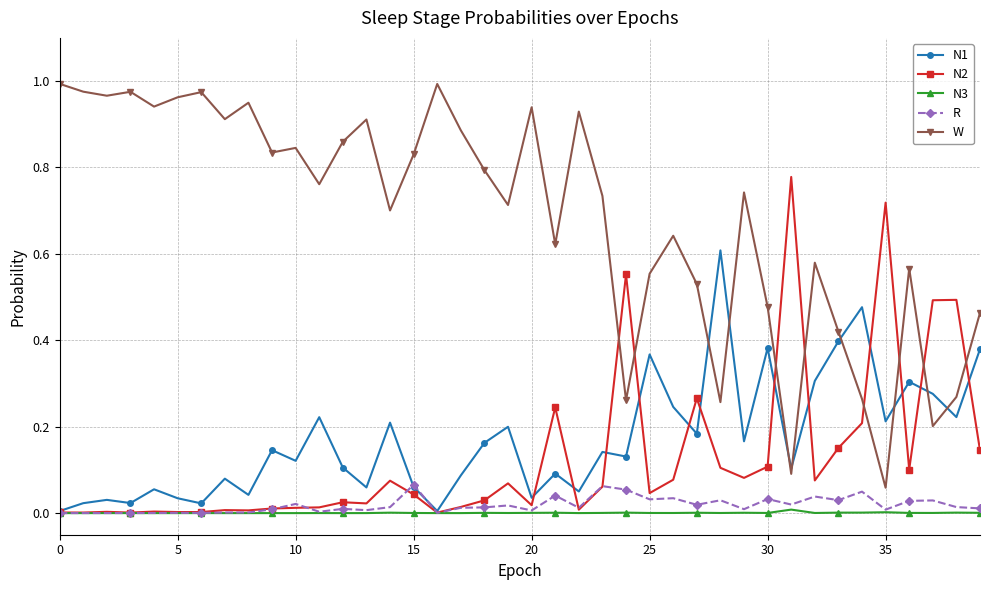

How many interior local valleys does the N1 series have?

14